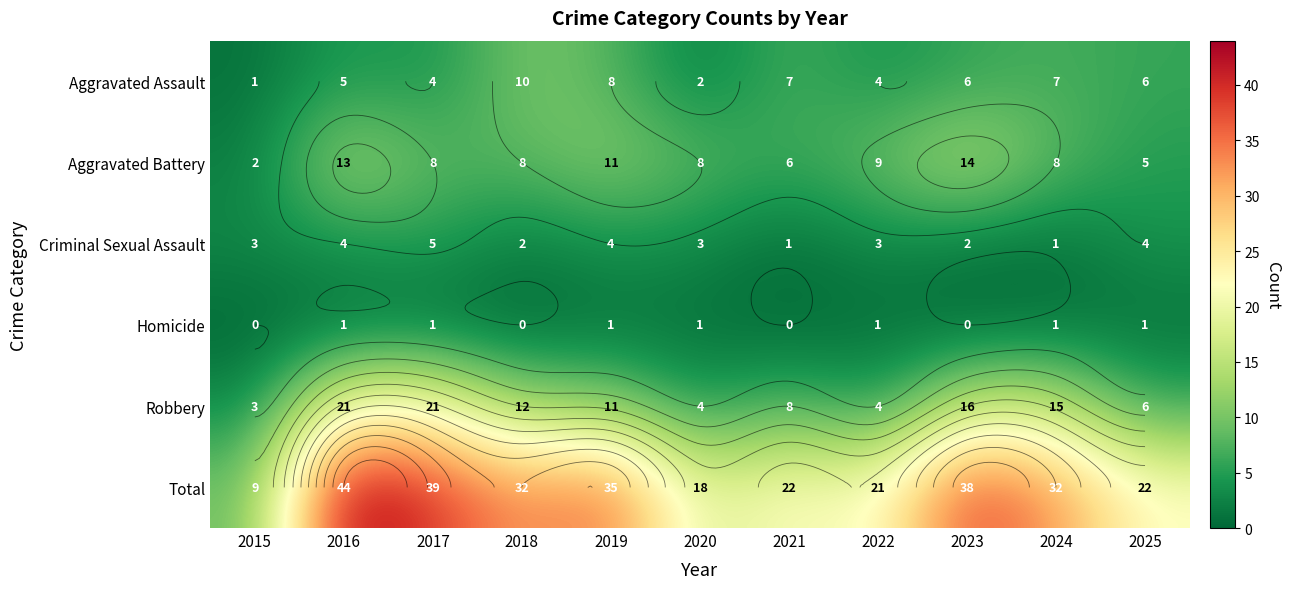

How many Aggravated Assault values are between 4 and 7?

7